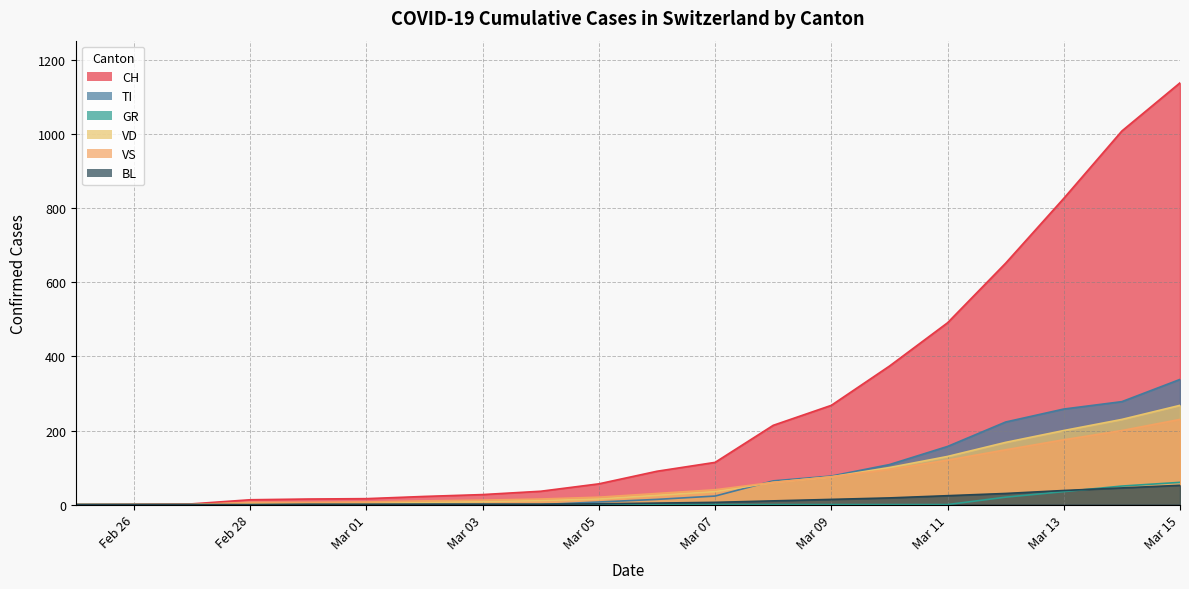

Which series changed the most between Mar 01 and Mar 15?

CH